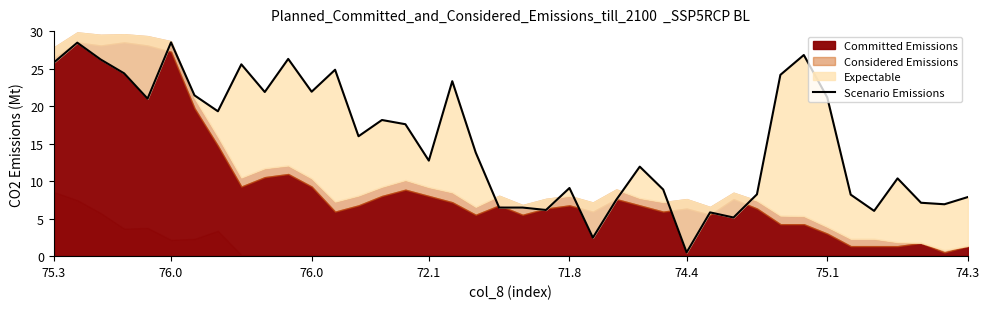

Is it true that the value at 21 is 6.2?

True